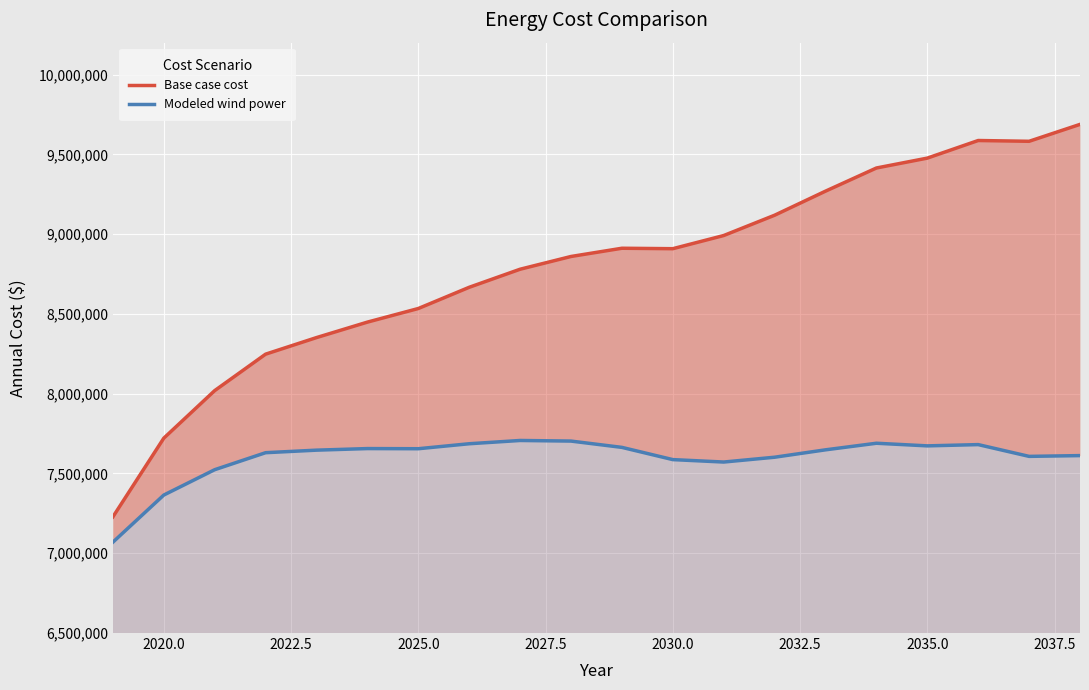

How many values in the Modeled wind power series exceed 7648161?

10